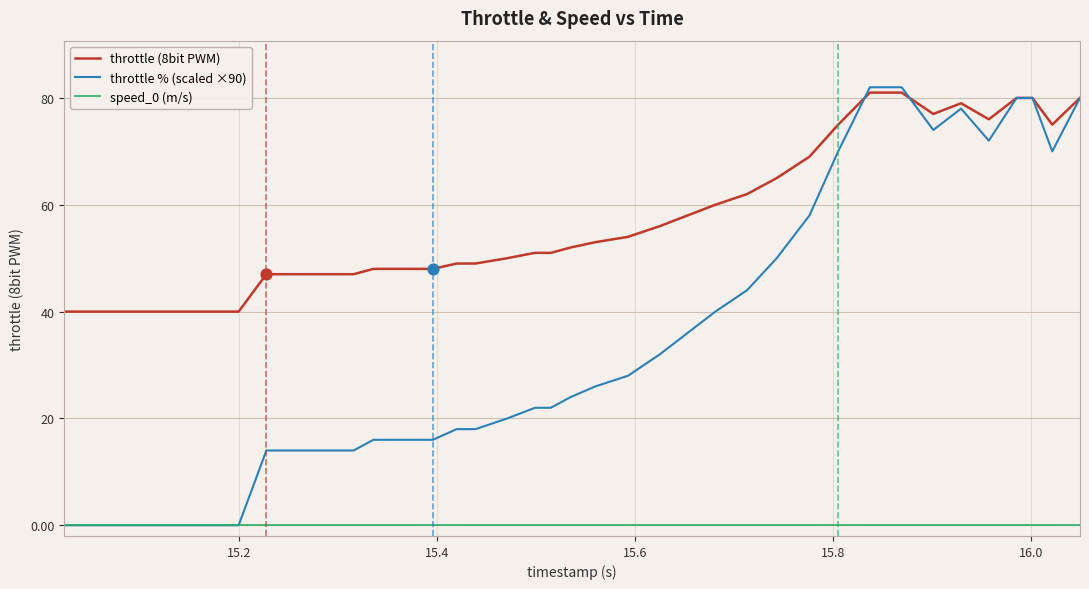

True or false: speed_0 (m/s) and throttle (8bit PWM) cross at least once.

False